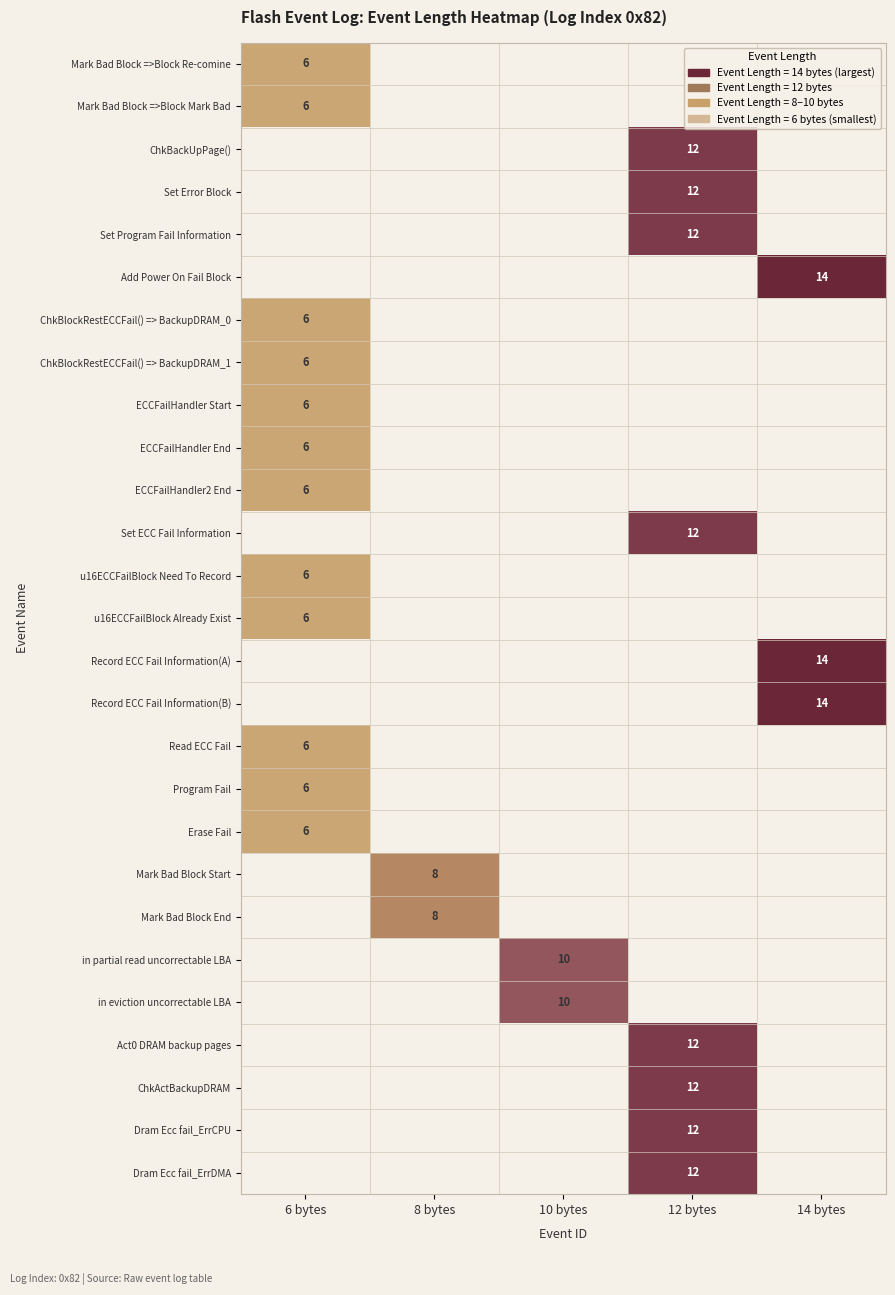

Is the value of u16ECCFailBlock Already Exist at 6 bytes greater than the value of ChkBackUpPage() at 12 bytes?

No